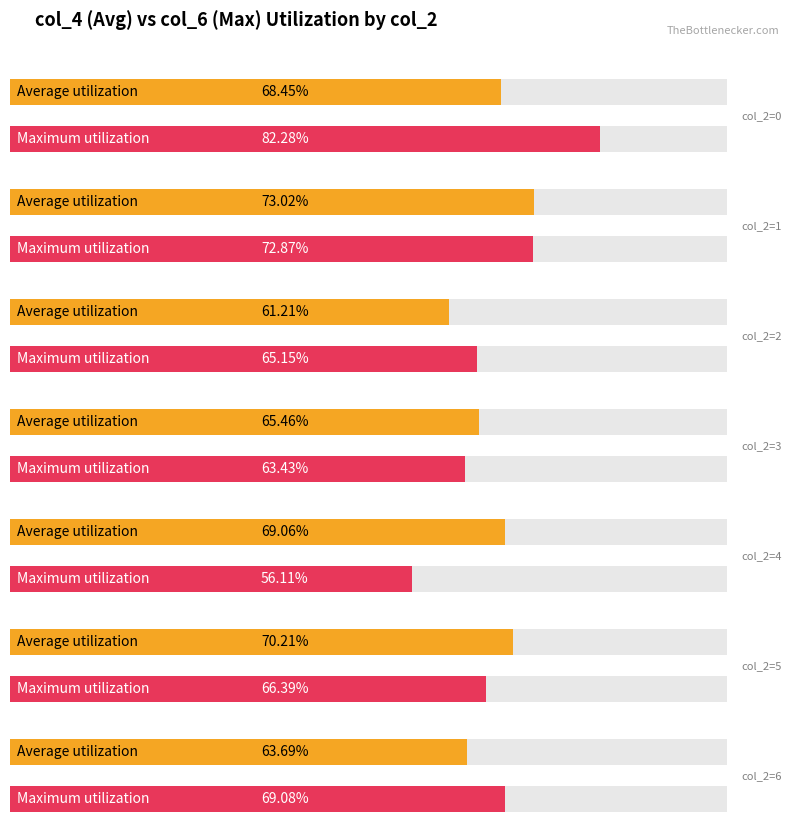

How many categories are shown in the chart?

7